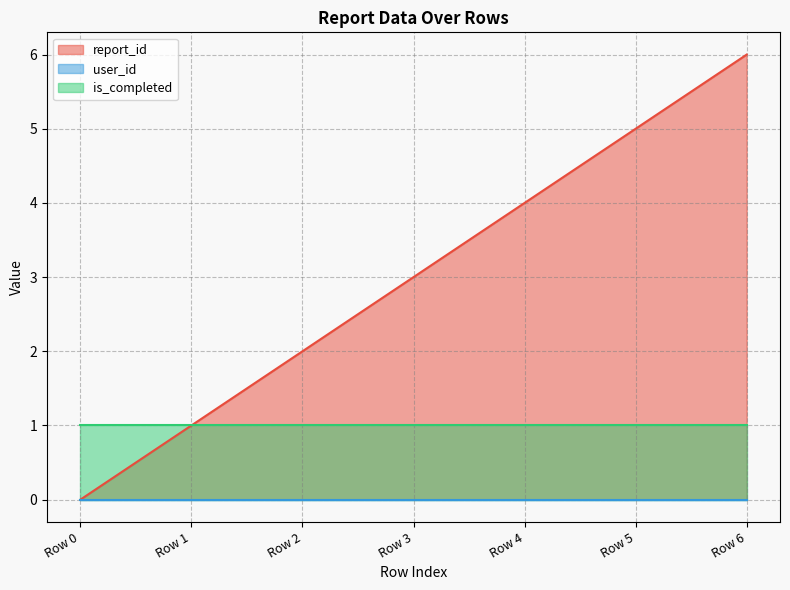

Which series has the largest range (max minus min)?

report_id